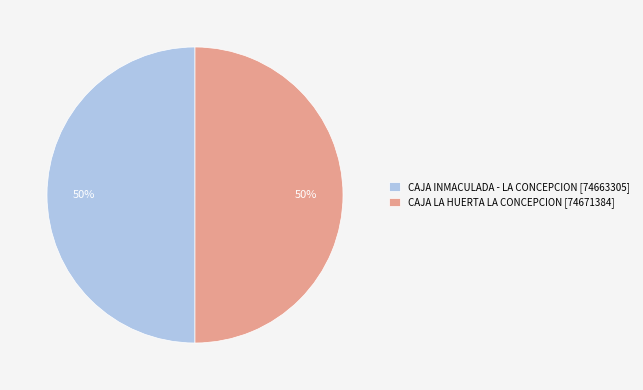

Do CAJA LA HUERTA LA CONCEPCION and CAJA INMACULADA - LA CONCEPCION together represent more than half of the pie?

Yes